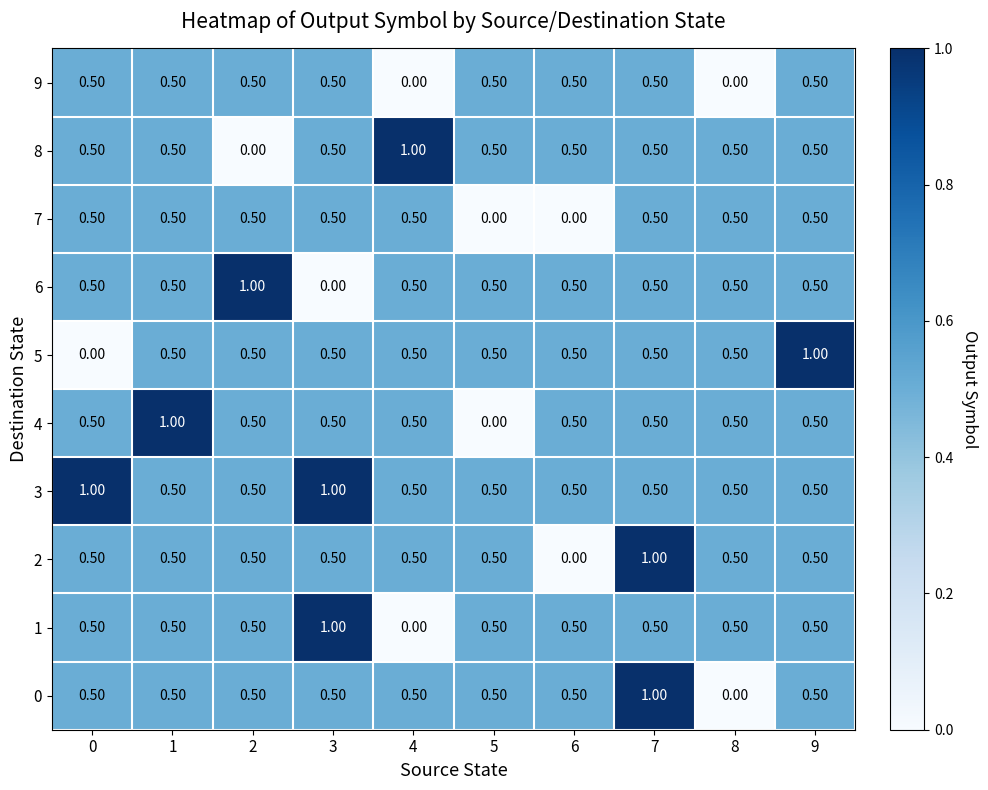

What is the difference between the highest and lowest values at 2?

1.0